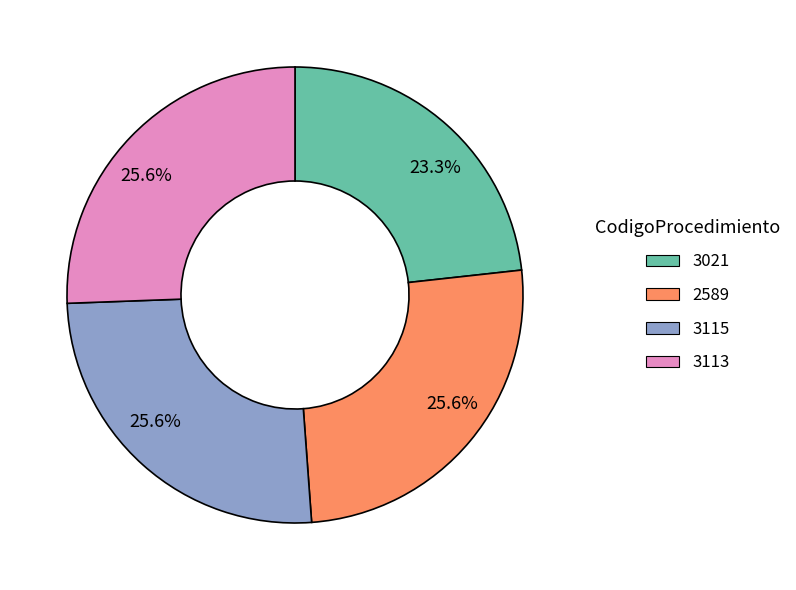

Is there any slice that represents more than half of the pie?

No